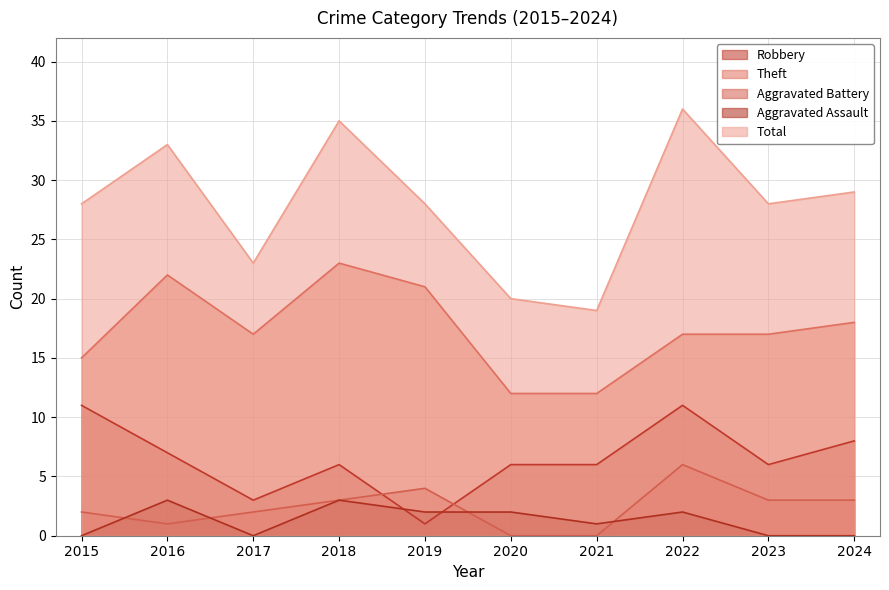

At which label does Aggravated Assault reach its minimum?

2015